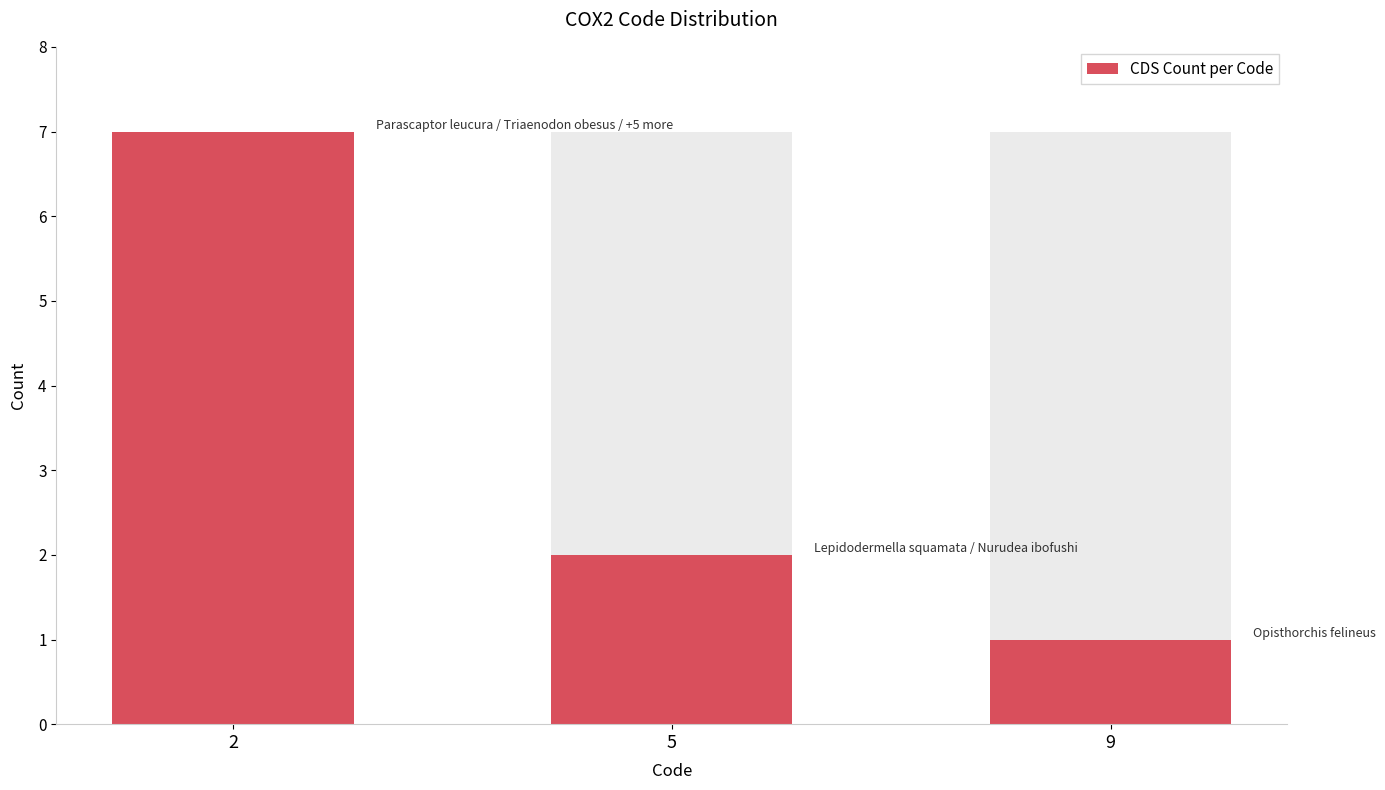

True or false: the data shows 5 at 2.

False